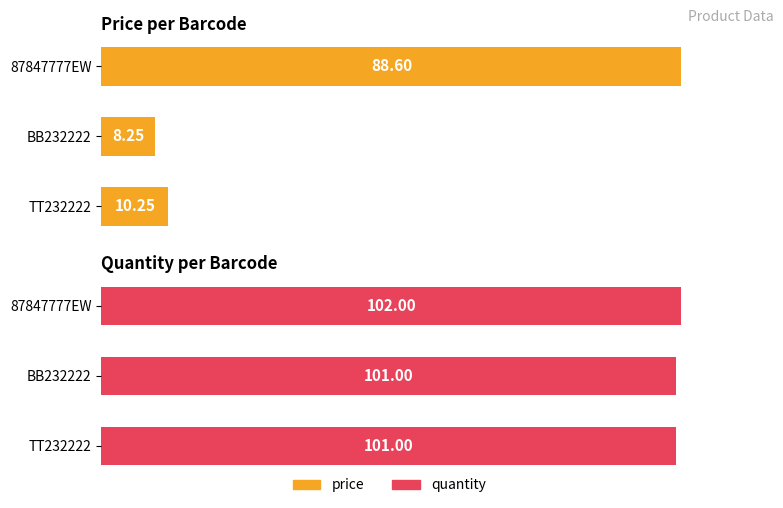

What is the average value?

101